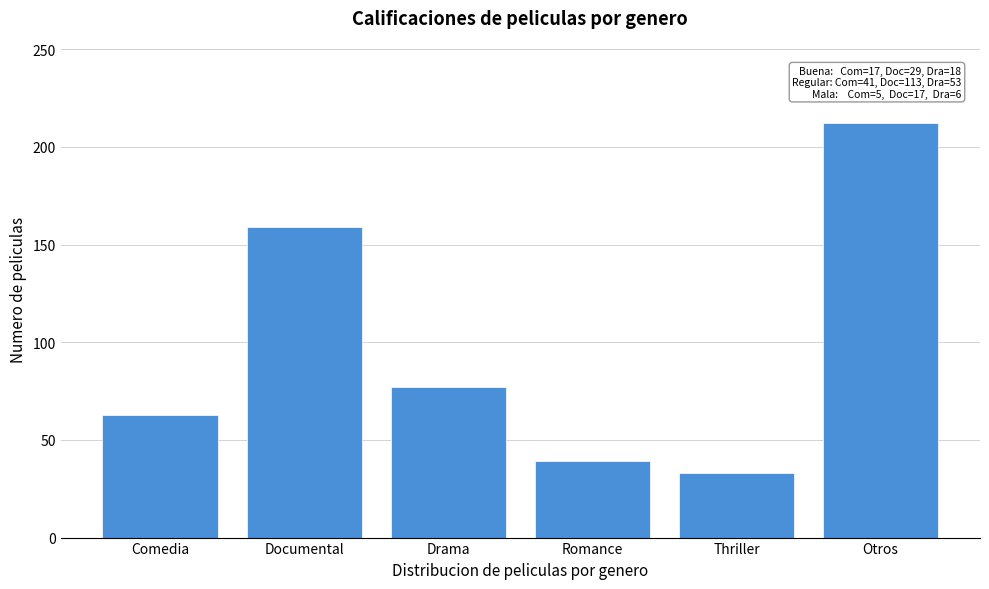

Reading left to right, extract all data points from this chart.

63	159	77	39	33	212